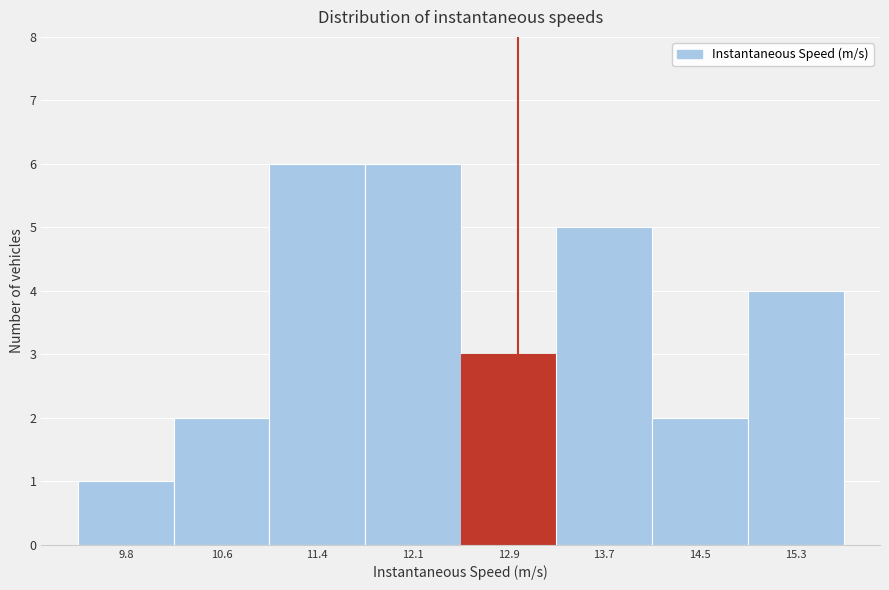

Reading left to right, list every bar in this chart as the range it spans on the x-axis followed by its height. Neither the bar edges nor the heights are printed on the chart, so give them approximately, as read against the axes.

9.4 to 10.2: 1
10.2 to 11.0: 2
11.0 to 11.7: 6
11.7 to 12.5: 6
12.5 to 13.3: 3
13.3 to 14.1: 5
14.1 to 14.9: 2
14.9 to 15.7: 4